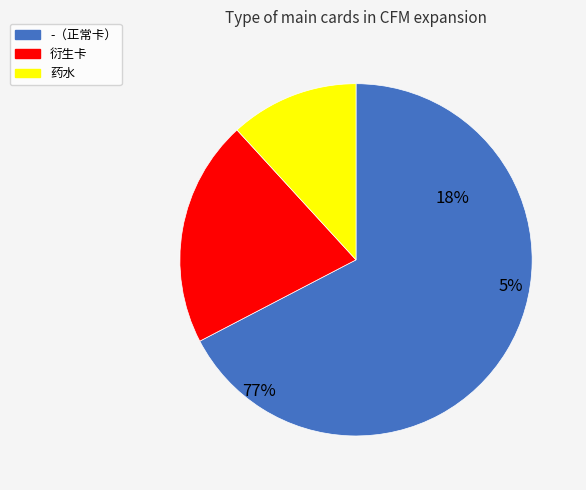

Approximately how many times larger is the value at 衍生卡 compared to -?

0.3